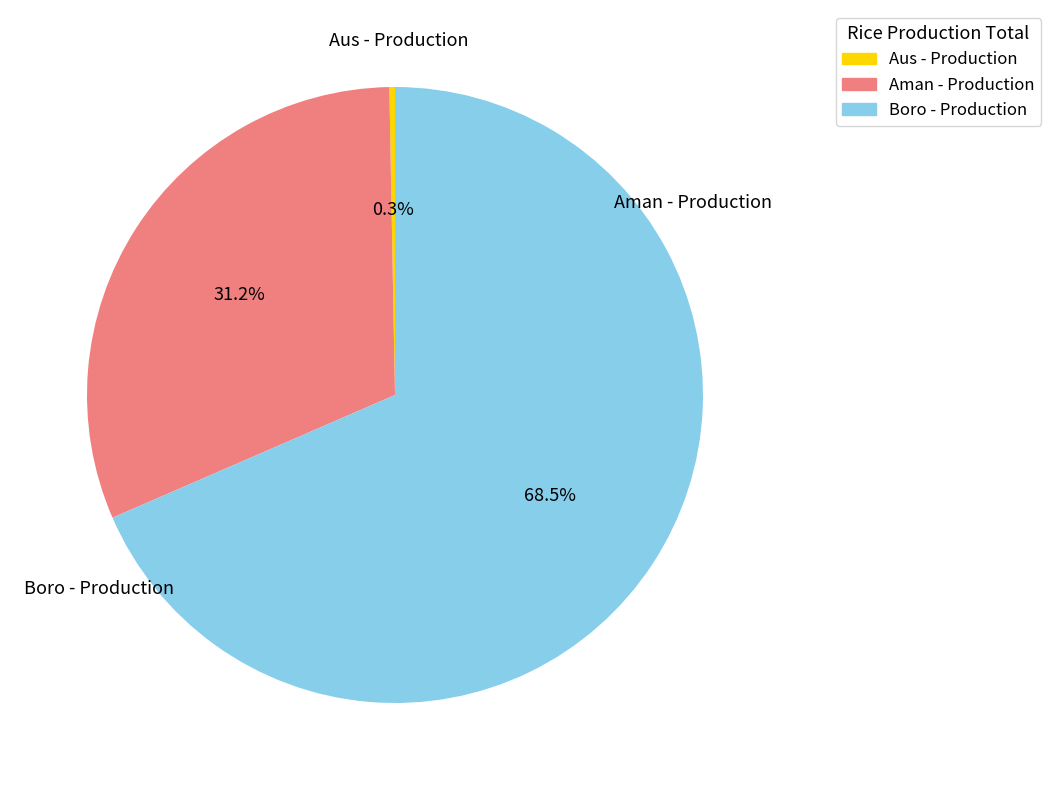

Does any single category account for the majority?

Yes